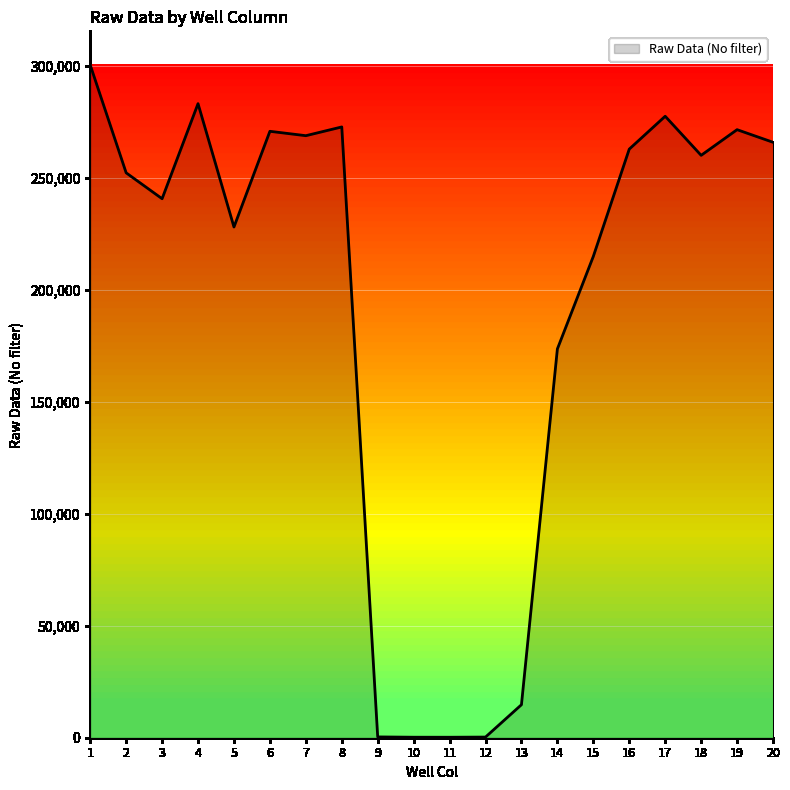

Which category has the highest value across all series?

1